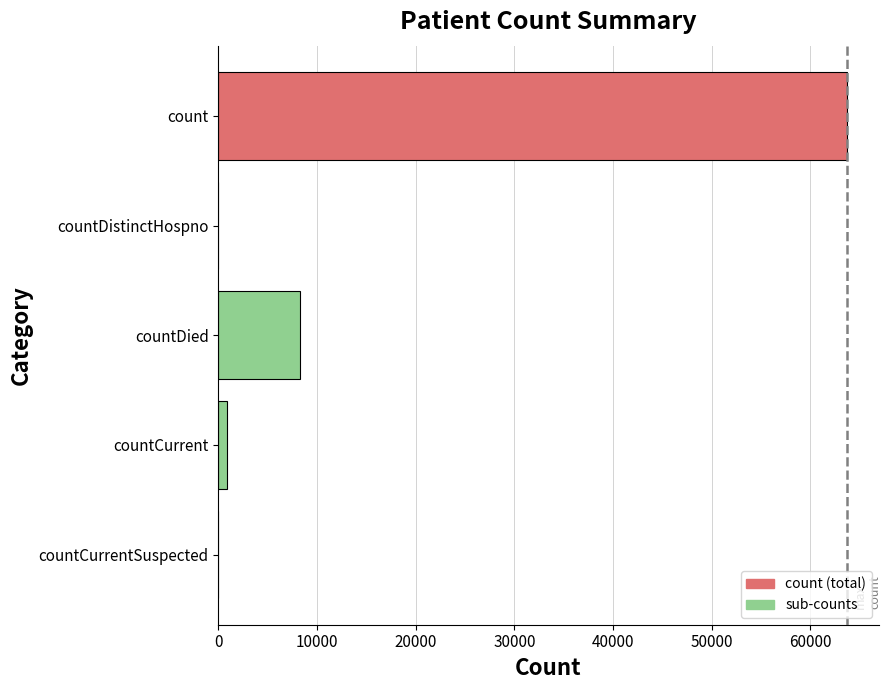

The value at count is 93317. True or false?

False